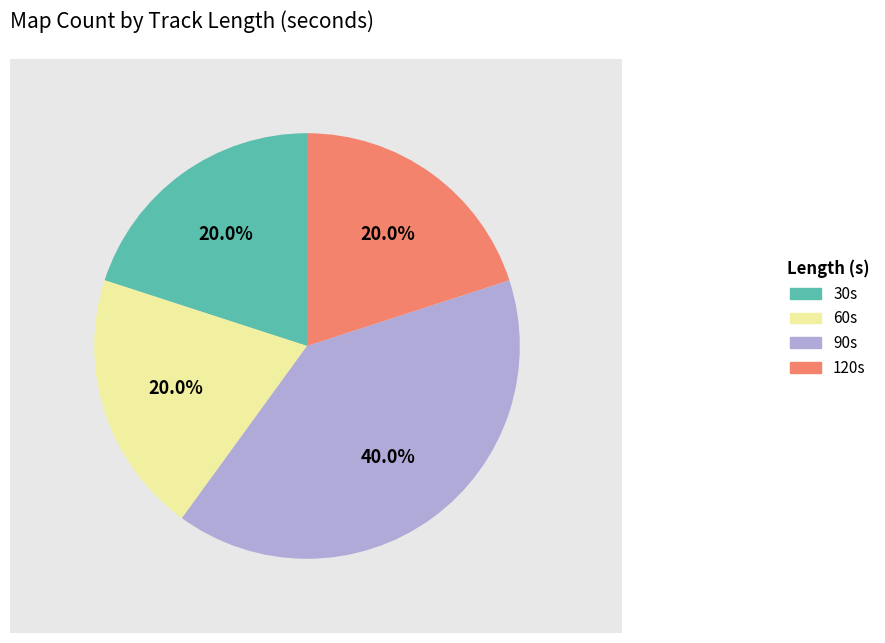

Does any single category account for the majority?

No